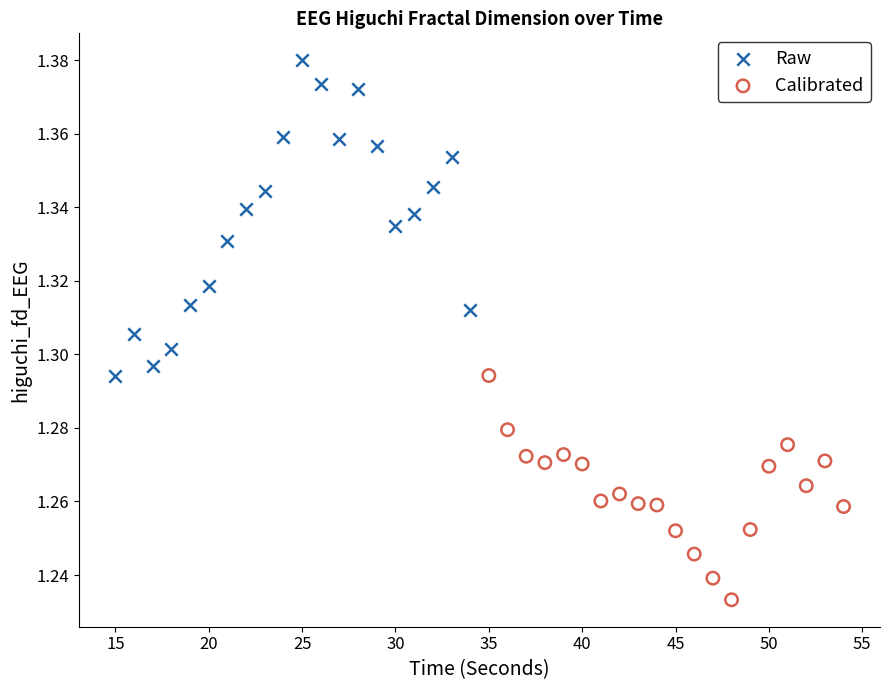

Which series contains the highest Y value?

Raw